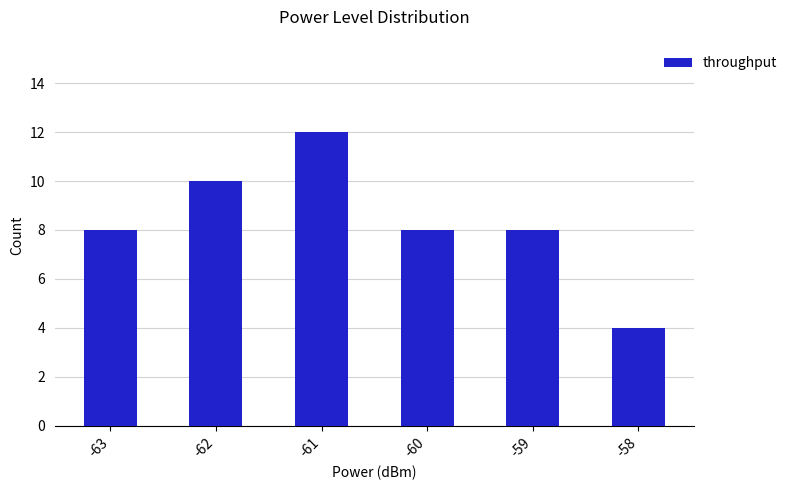

Which label corresponds to the largest value in the chart?

-61